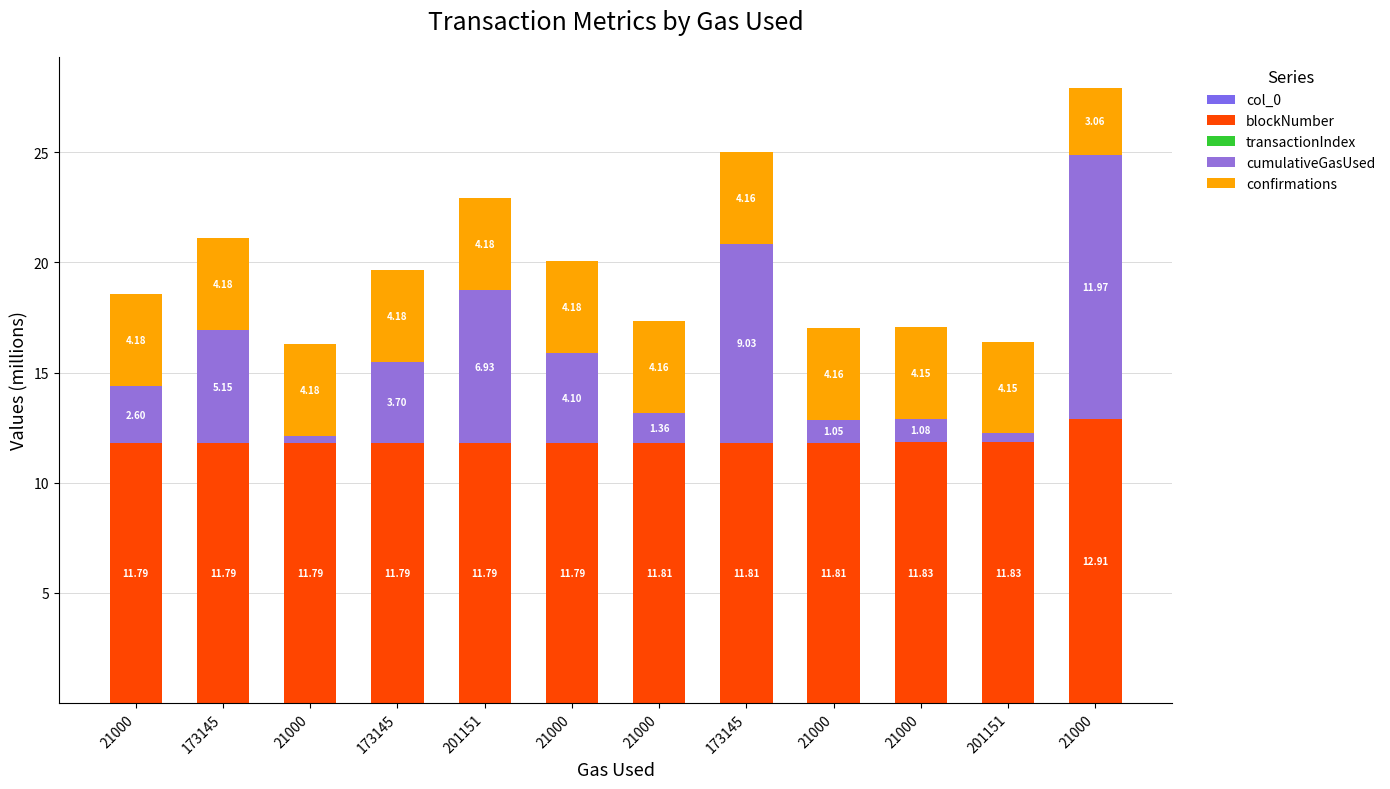

Are the bars grouped side by side (vs. stacked)?

No